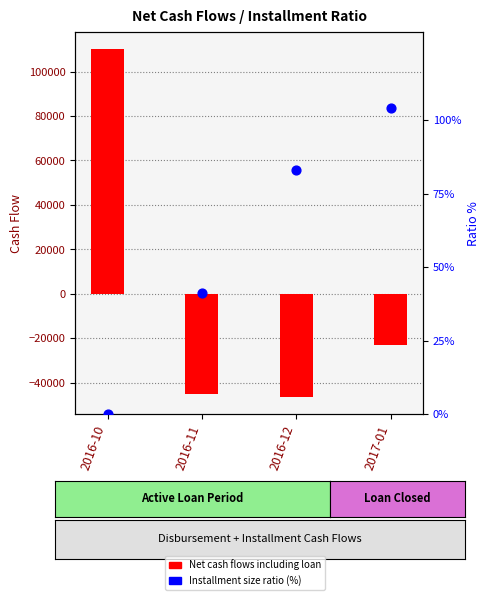

Which series reaches the minimum Y coordinate?

Net cash flows including loan